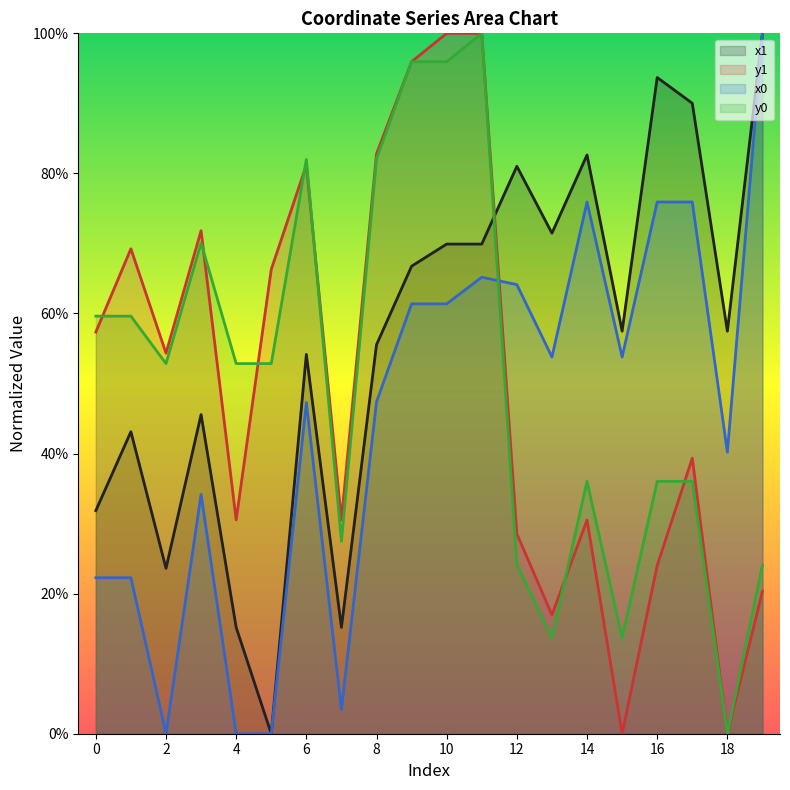

Reading right to left, extract all data points from this chart.

x1: 100.0	57.5	90.0	93.7	57.5	82.6	71.5	81.0	69.9	69.9	66.8	55.5	15.2	54.2	0.0	15.2	45.6	23.6	43.1	31.8
y1: 20.3	0.0	39.4	24.0	0.0	30.5	17.0	28.5	100.0	100.0	96.0	82.8	30.5	81.2	66.3	30.5	71.8	54.3	69.2	57.3
x0: 100.0	40.2	75.9	75.9	53.8	75.9	53.8	64.1	65.2	61.4	61.4	47.4	3.4	47.3	0.0	0.0	34.2	0.0	22.3	22.3
y0: 24.1	0.0	36.0	36.0	13.7	36.0	13.7	24.1	100.0	95.9	95.9	82.1	27.5	82.0	52.8	52.8	70.1	52.8	59.6	59.6